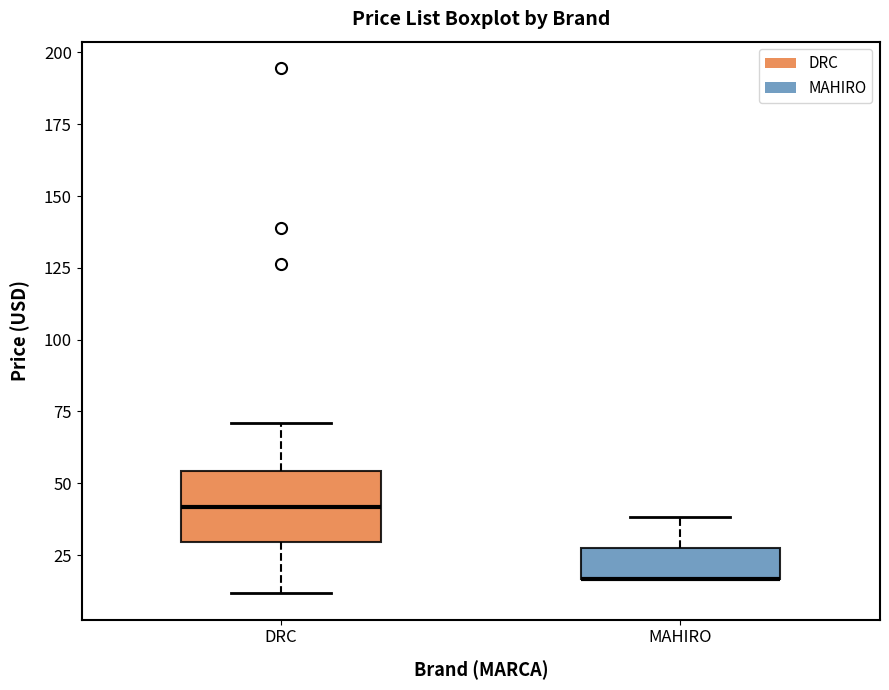

Where does the median line of the box for DRC sit on the y-axis? The values are not printed on the chart, so give them approximately, as read against the axis.

40